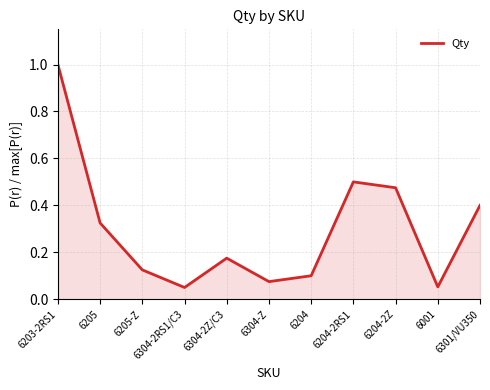

What is the change in value from 6304-2Z/C3 to 6304-Z?

-0.1